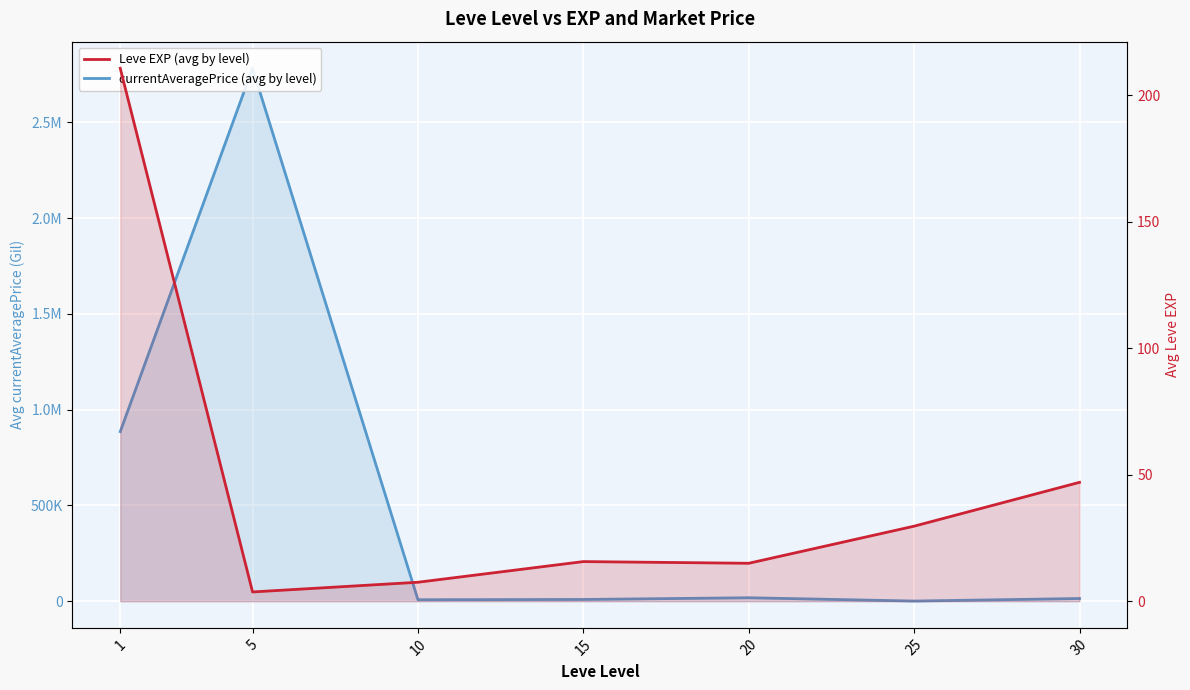

At how many categories does at least one series exceed 108031?

2